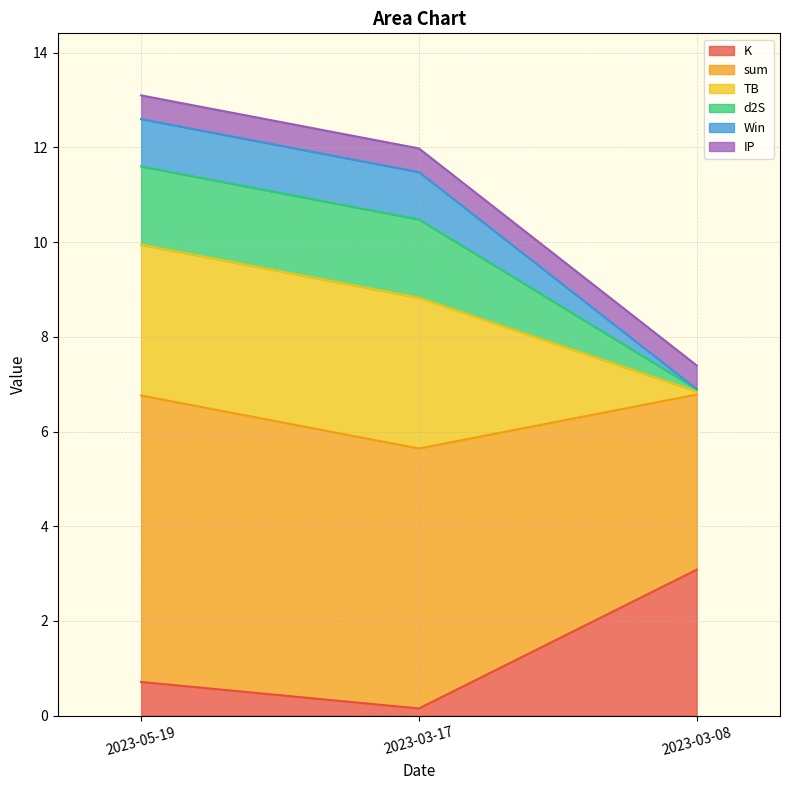

The K series shows 3.1 at 2023-03-08. True or false?

True